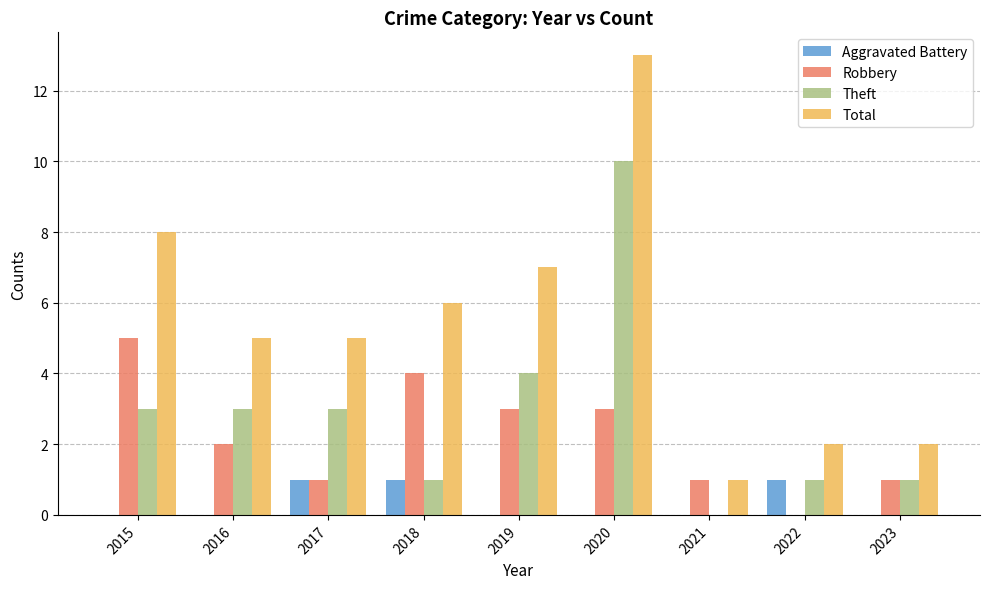

Are the bars horizontal?

No